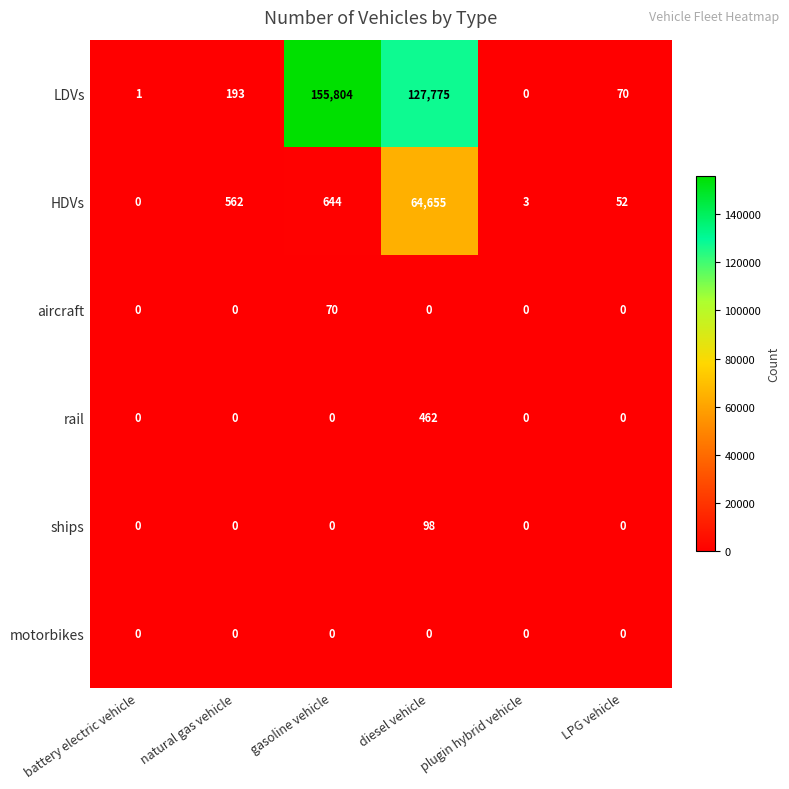

Which category has the highest value in the LDVs series?

gasoline vehicle